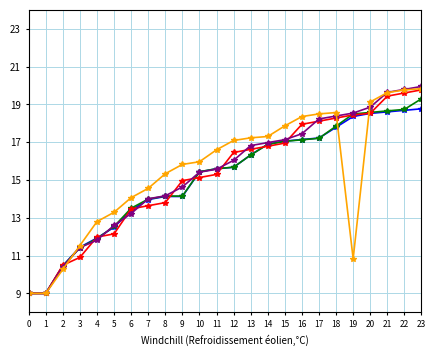

What is the minimum value shown in the chart?

9.0